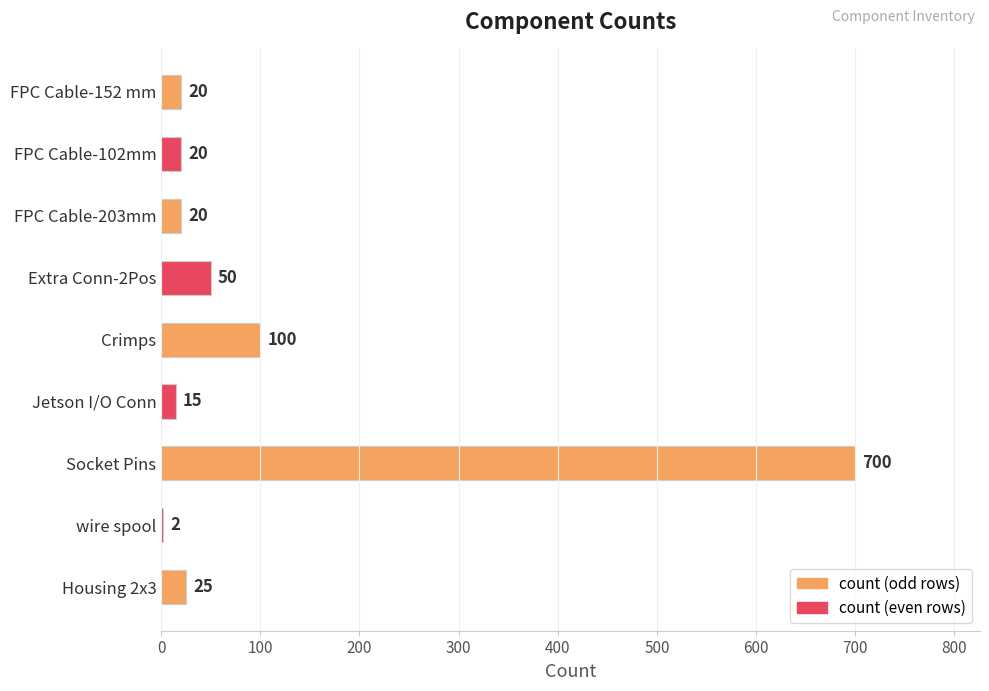

The value at Jetson I/O Conn is 15. True or false?

True